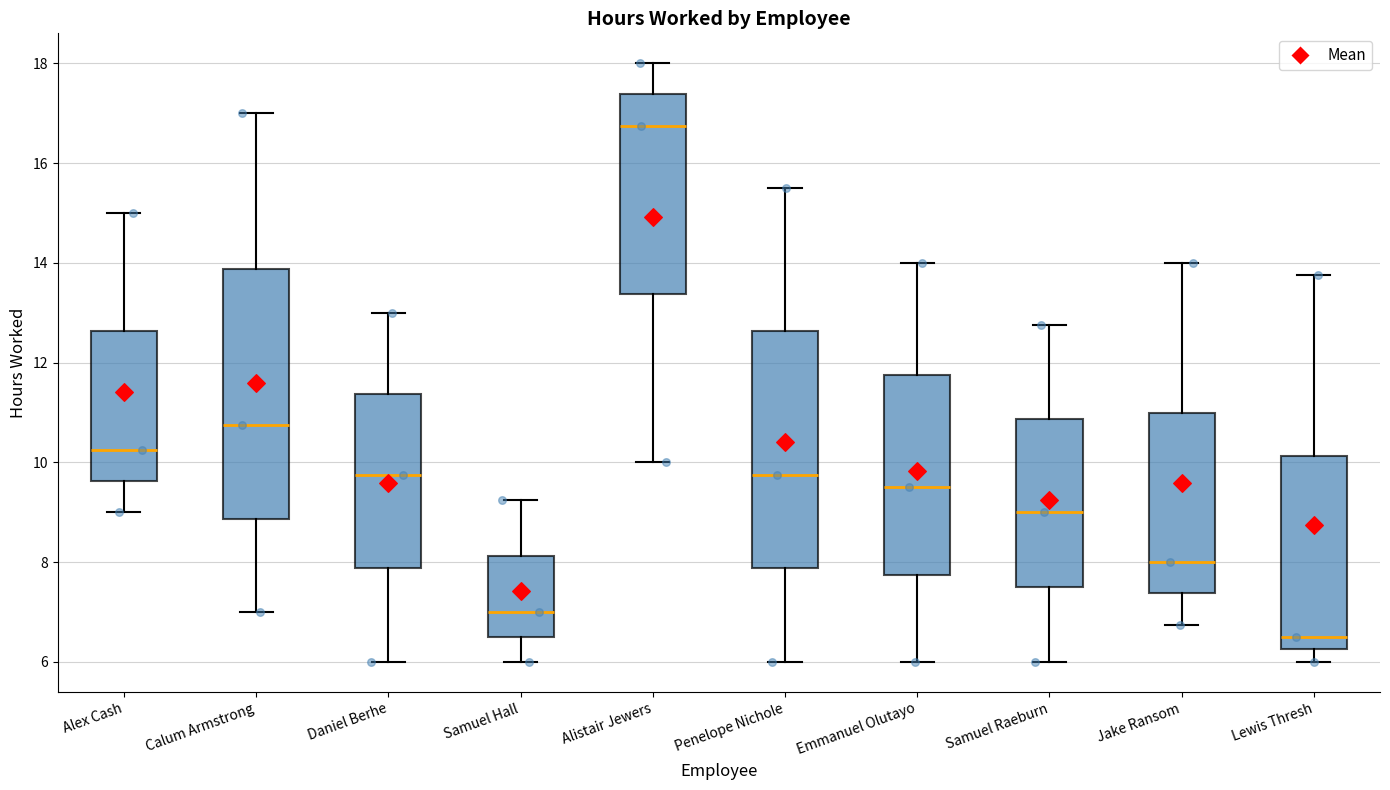

Reading left to right, transcribe this box plot: for each box, give where its median line is, the range the box spans, and where its two whiskers end, as read against the y-axis. The values are not printed on the chart, so give them approximately, as read against the axis.

Alex Cash: median 10.2, box 9.6 to 12.6, whiskers 9.0 to 15.0
Calum Armstrong: median 10.8, box 8.8 to 13.8, whiskers 7.0 to 17.0
Daniel Berhe: median 9.8, box 7.8 to 11.4, whiskers 6.0 to 13.0
Samuel Hall: median 7.0, box 6.6 to 8.2, whiskers 6.0 to 9.2
Alistair Jewers: median 16.8, box 13.4 to 17.4, whiskers 10.0 to 18.0
Penelope Nichole: median 9.8, box 7.8 to 12.6, whiskers 6.0 to 15.6
Emmanuel Olutayo: median 9.6, box 7.8 to 11.8, whiskers 6.0 to 14.0
Samuel Raeburn: median 9.0, box 7.6 to 10.8, whiskers 6.0 to 12.8
Jake Ransom: median 8.0, box 7.4 to 11.0, whiskers 6.8 to 14.0
Lewis Thresh: median 6.6, box 6.2 to 10.2, whiskers 6.0 to 13.8